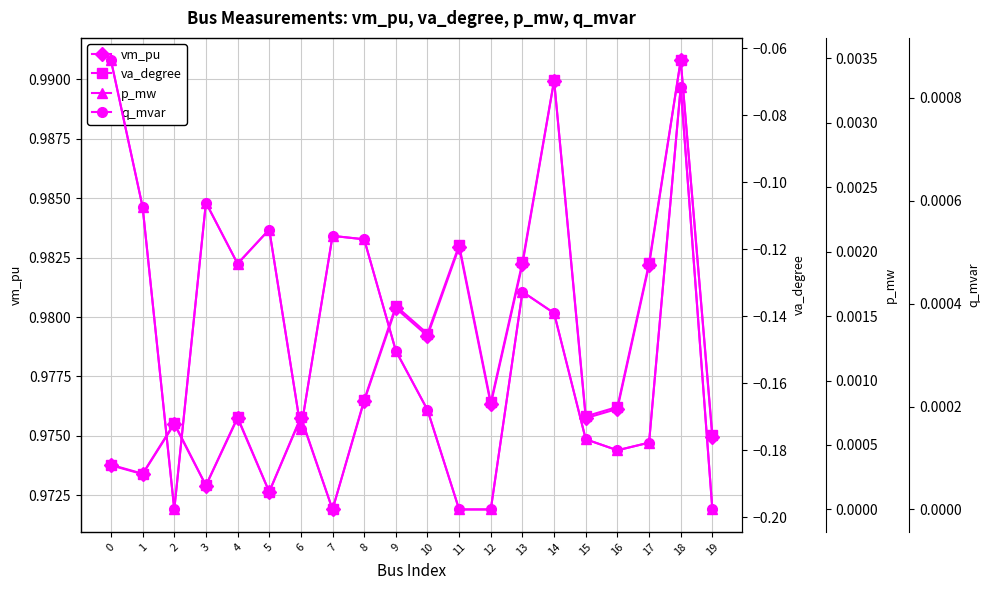

Does the chart display data point markers on the line(s)?

Yes